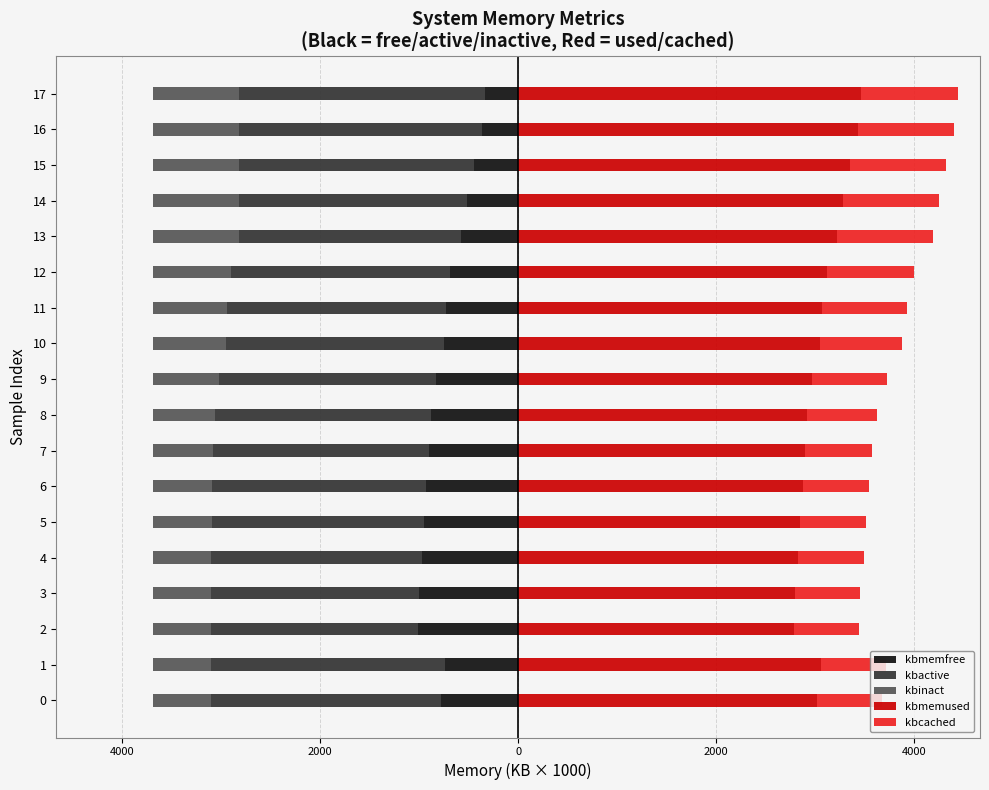

What is the sum of the kbmemfree values at 11 and 12?

-1409.7